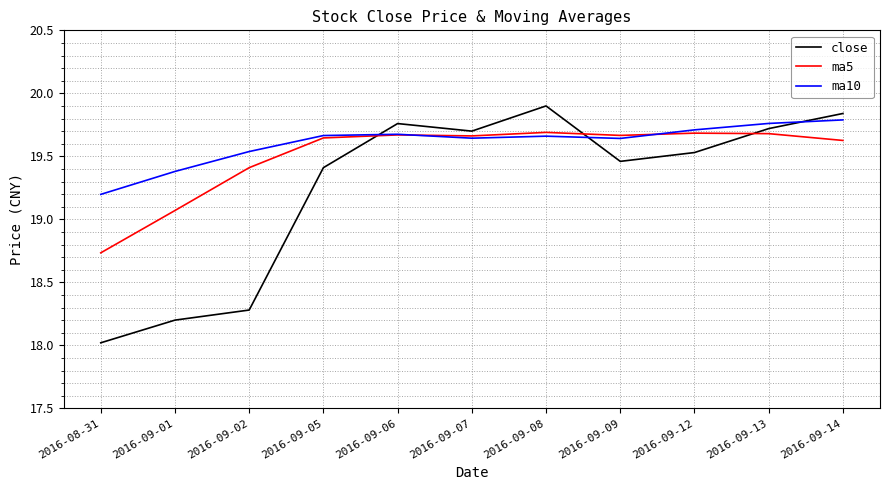

Which series changed the most between 2016-08-31 and 2016-09-07?

close